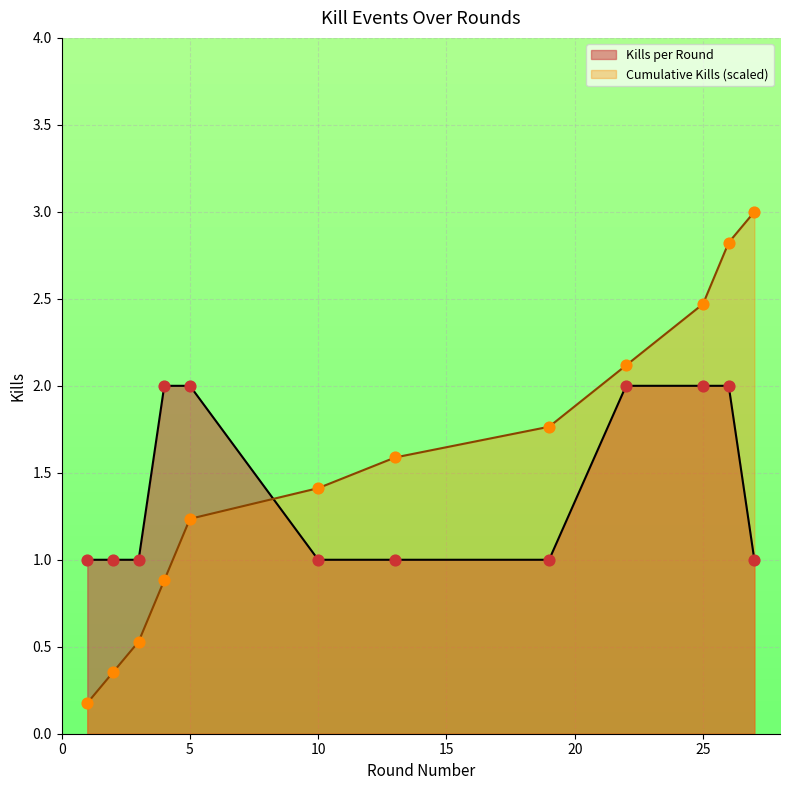

Is the value of Kills per Round at 4 greater than the value of Cumulative Kills at 22?

No